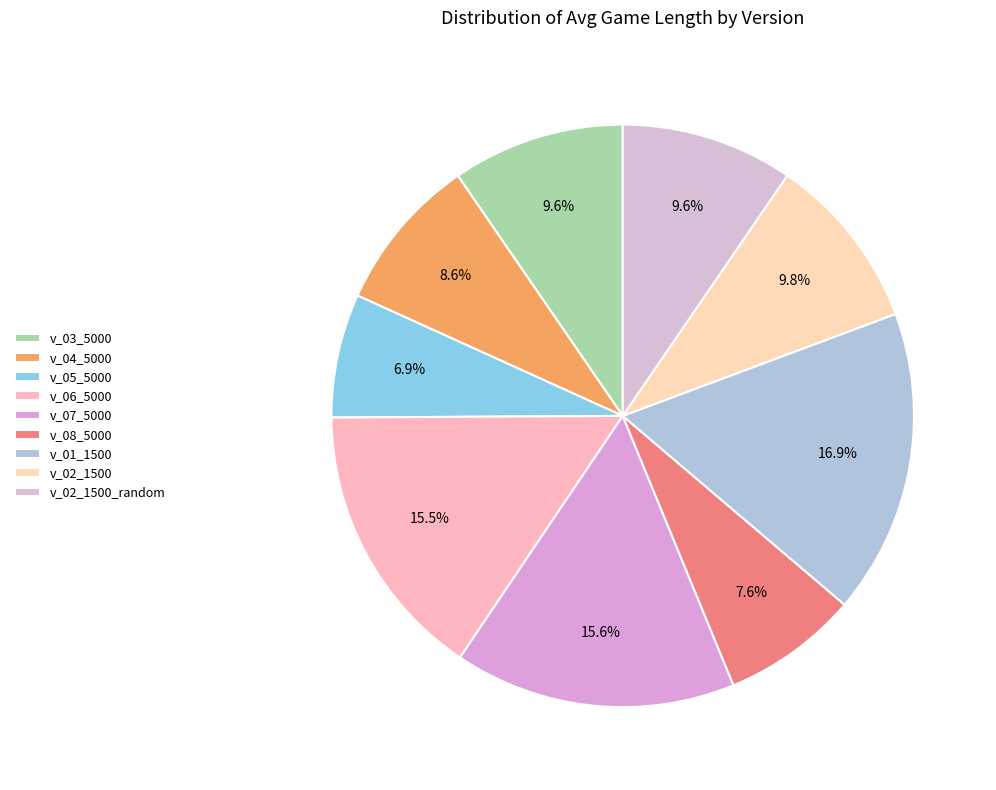

Count the number of slices in the pie.

9